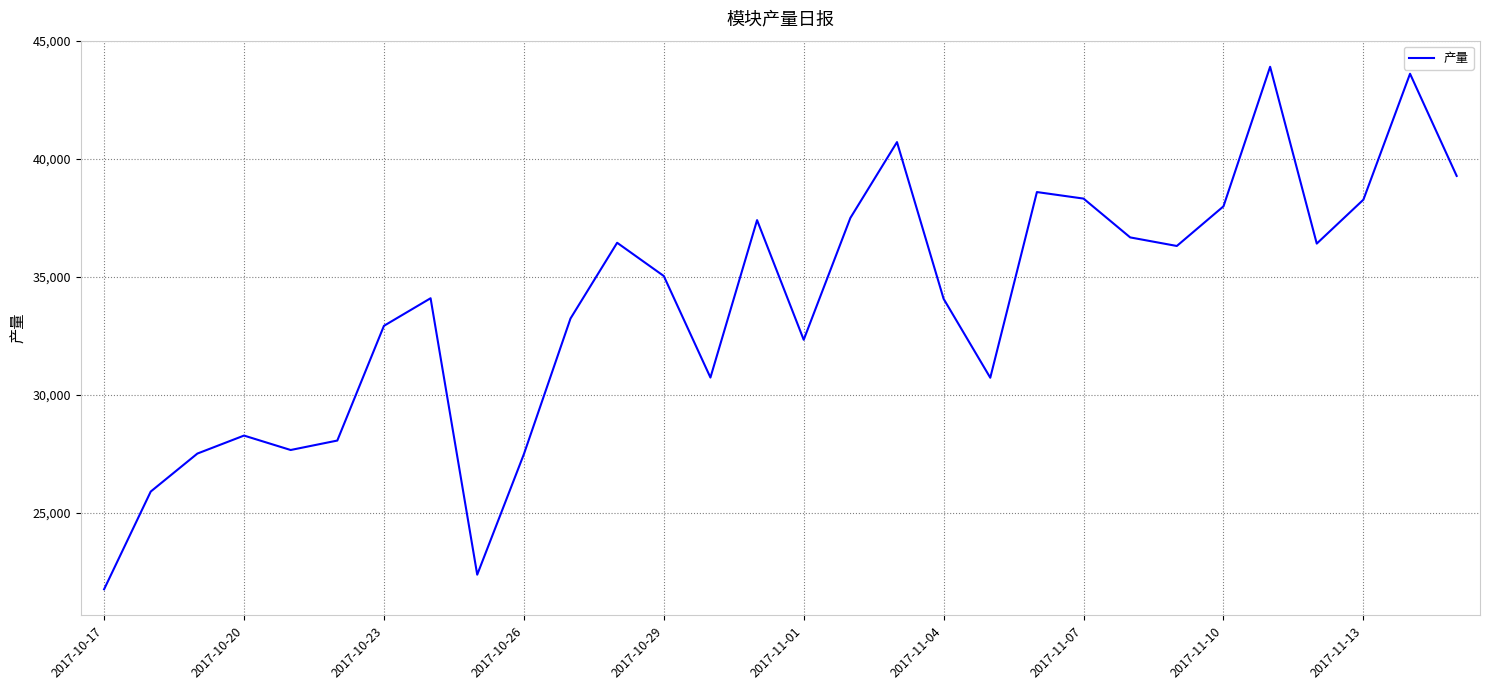

What is the minimum value shown in the chart?

21774